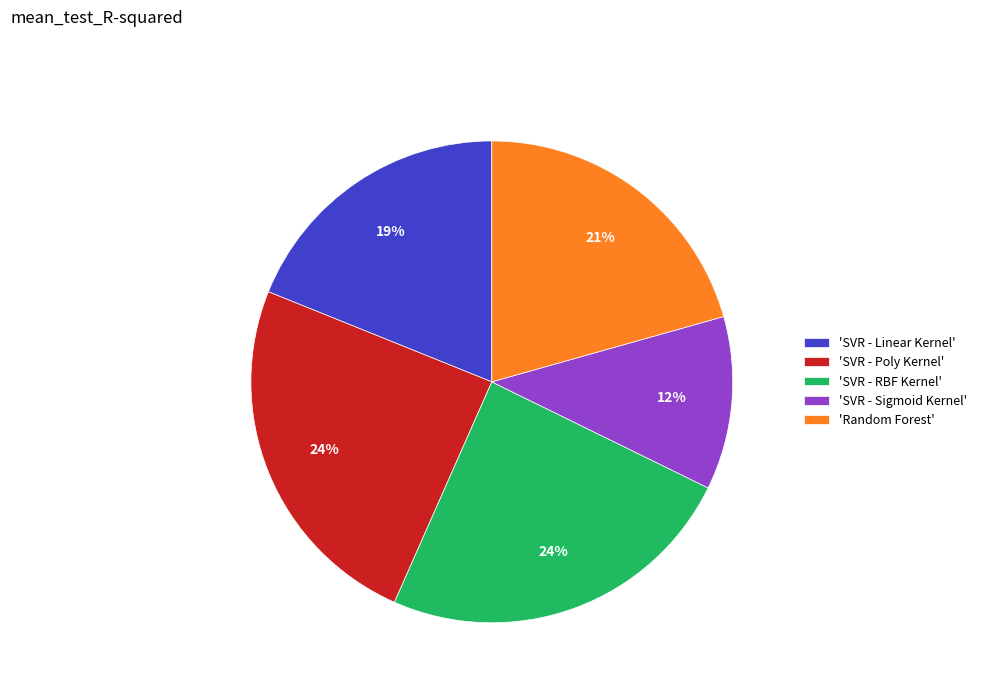

Is it true that 'SVR - Sigmoid Kernel' is 24% of the pie?

False